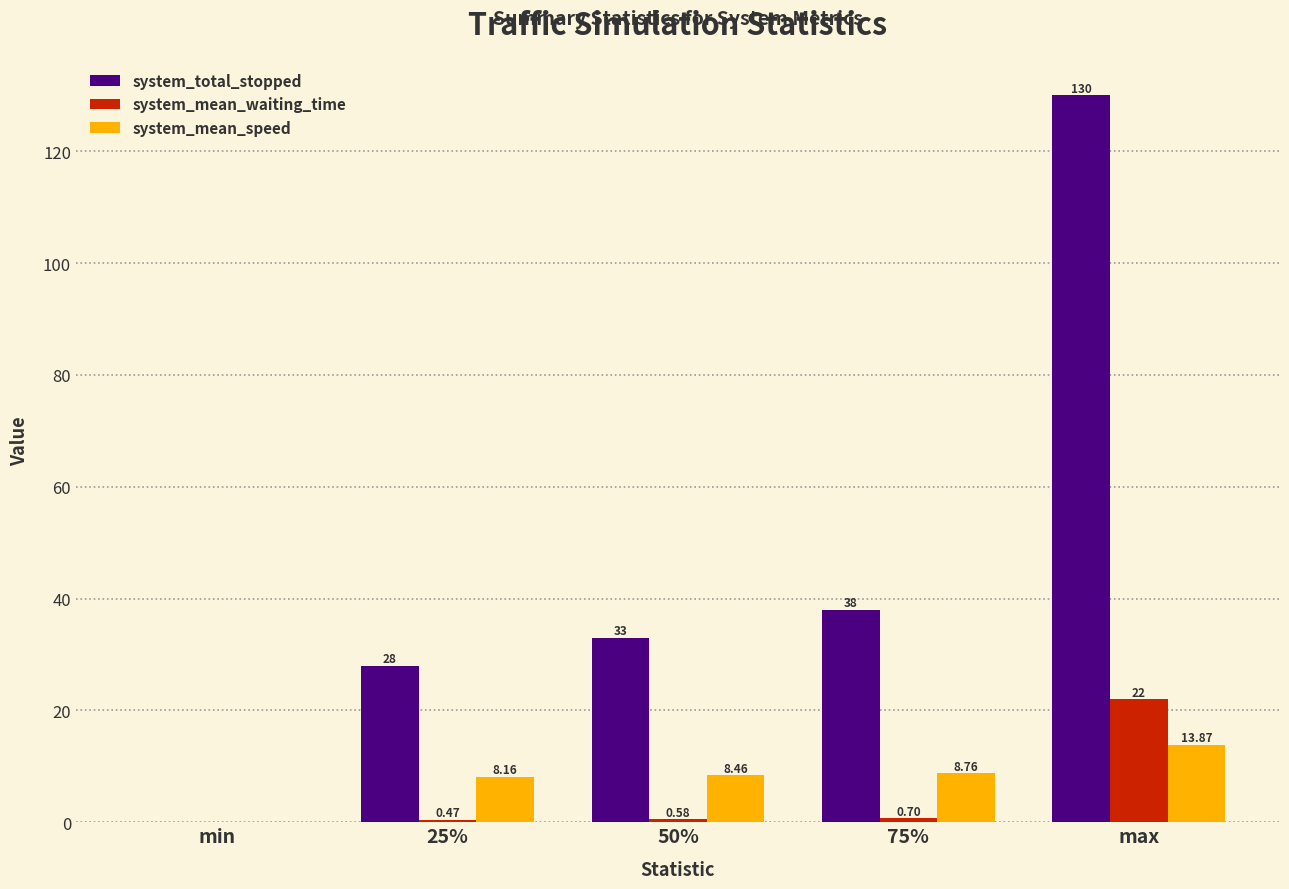

What is the maximum value shown in the chart?

130.0